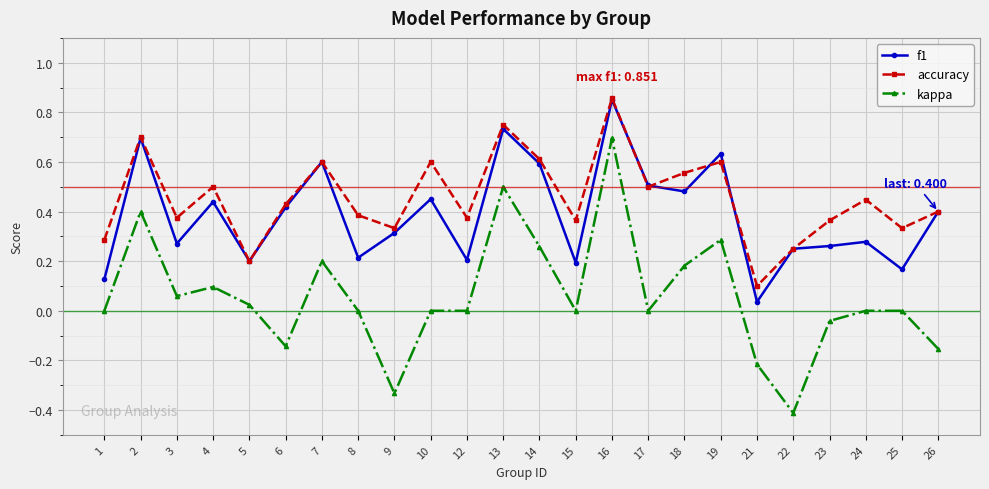

Between 8 and 19, which series saw the biggest shift?

f1